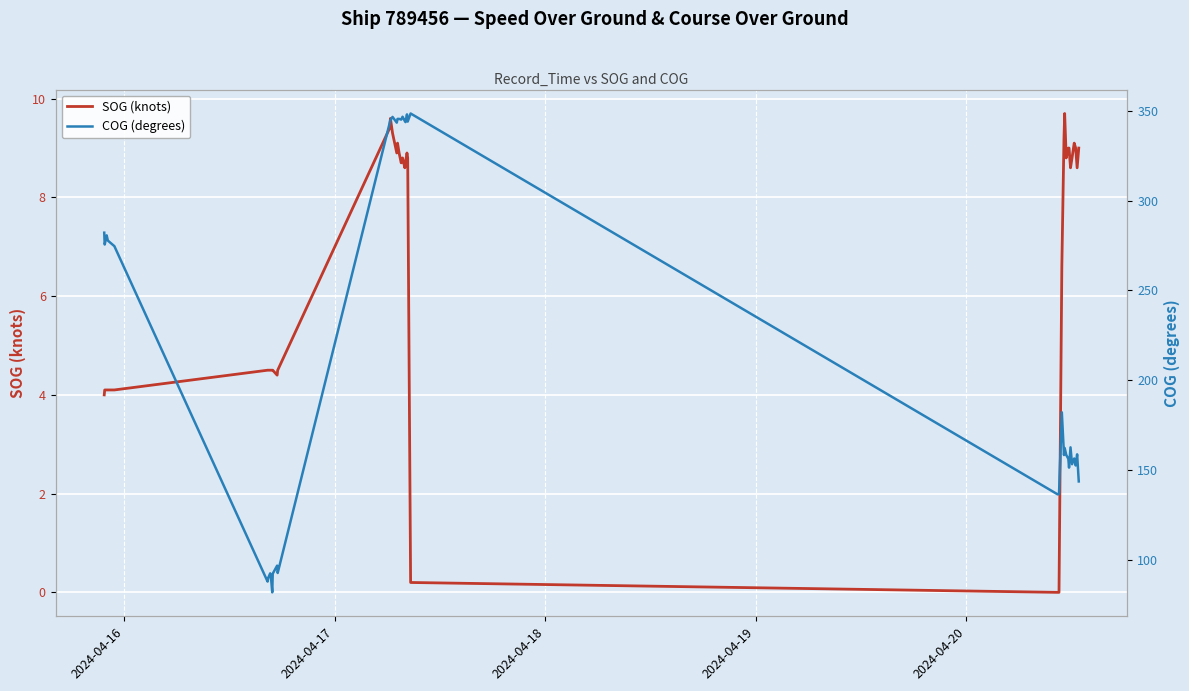

What is the value of the SOG (knots) point at the 17th from the left?

8.9